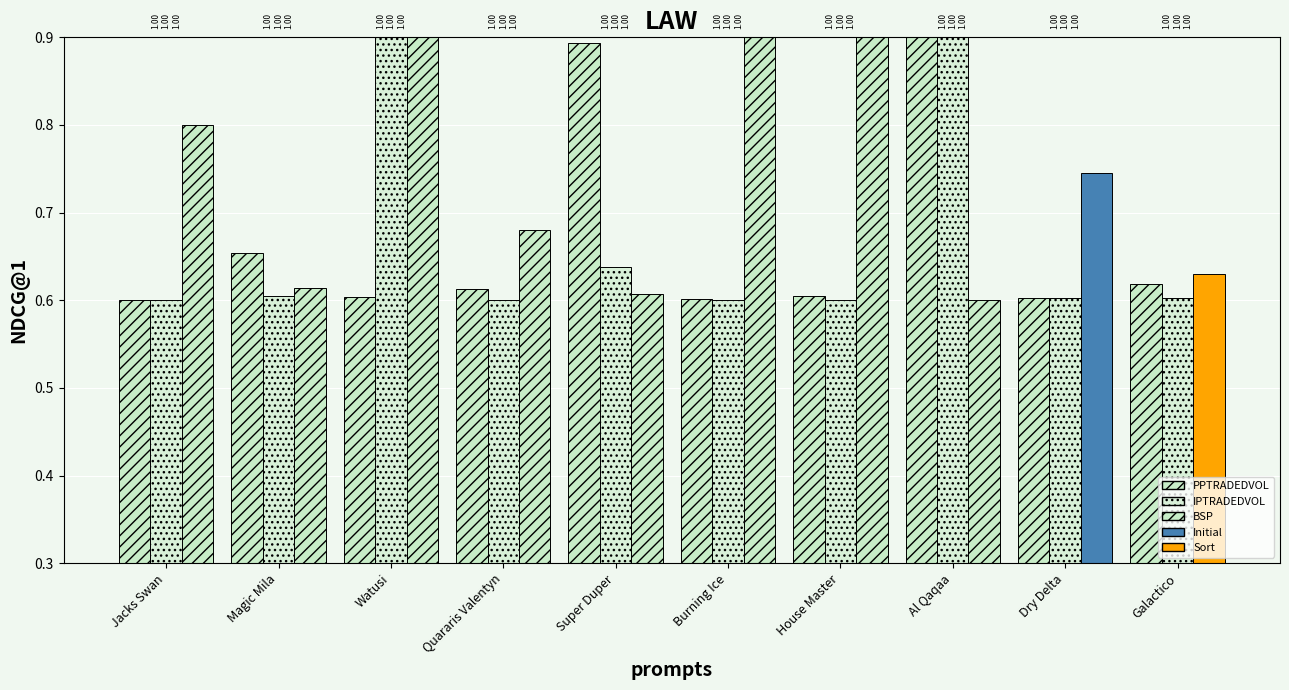

What is the label of the 5th bar from the right?

Burning Ice